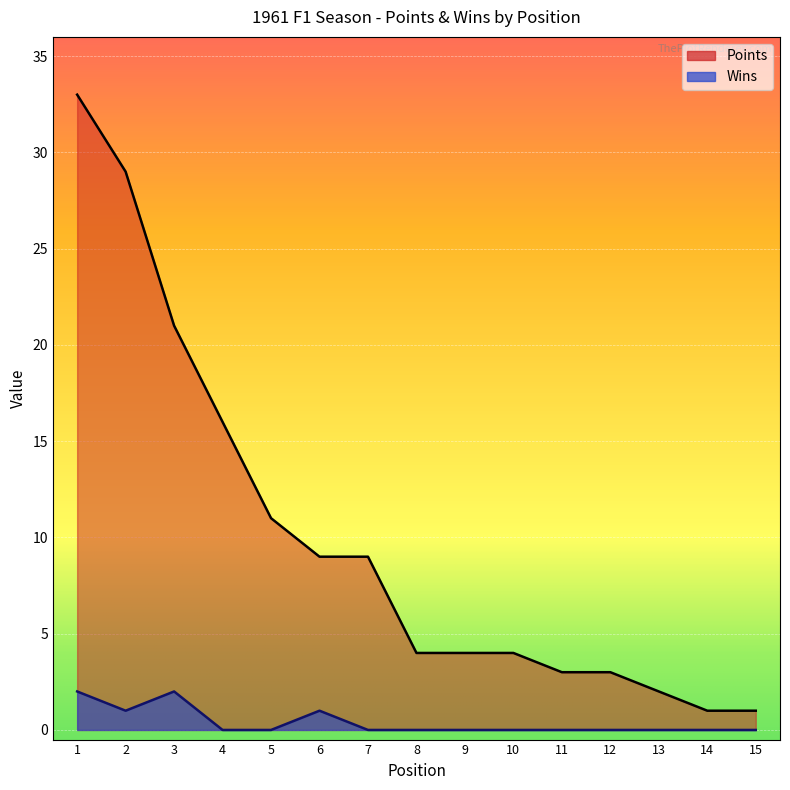

Which series has the largest total across all categories?

Points